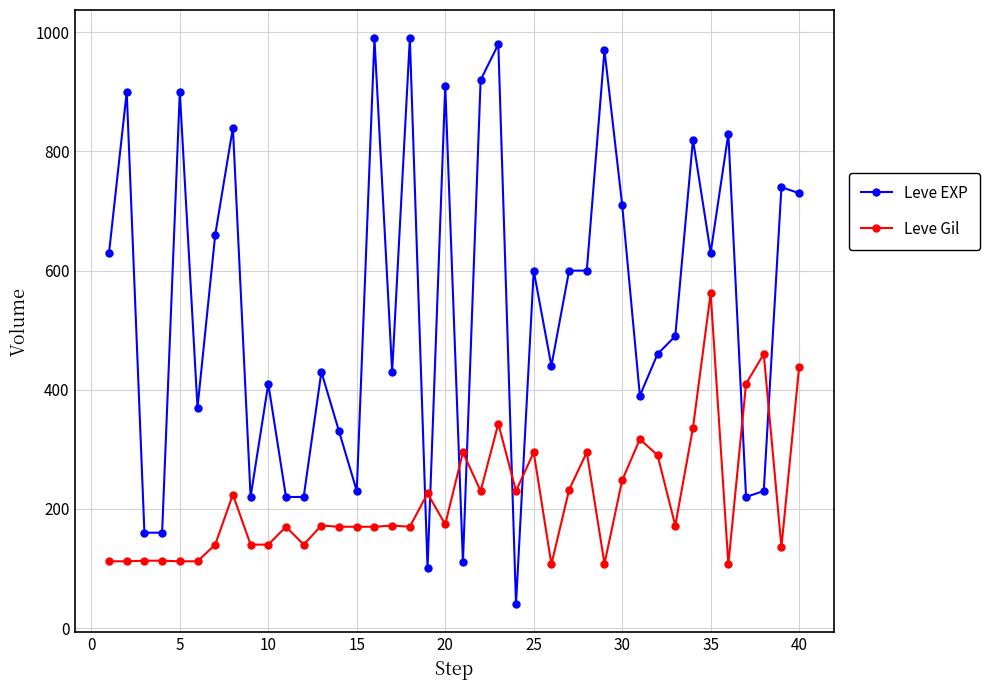

At how many categories does at least one series exceed 954?

4